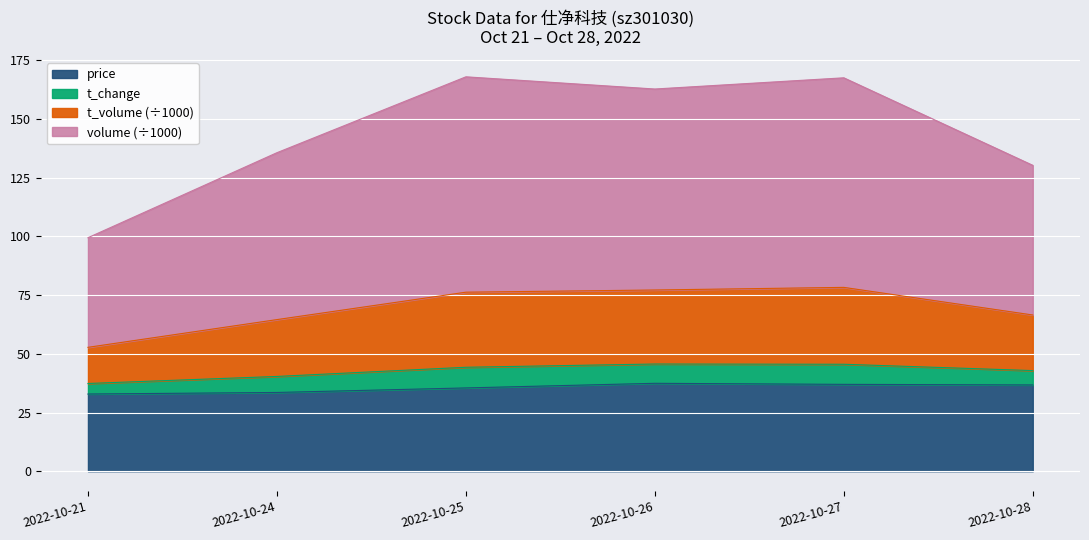

What are all the series names shown in the legend?

price, t_change, t_volume (÷1000), volume (÷1000)